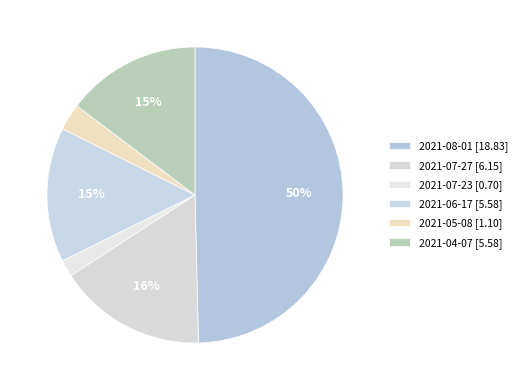

How many segments does this pie chart have?

6